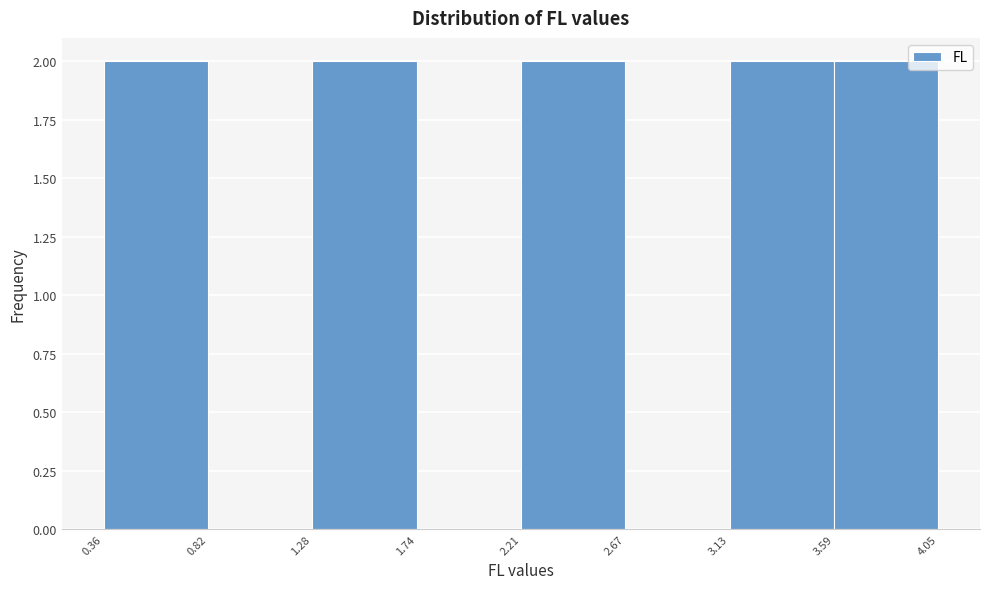

Reading left to right, transcribe this chart: for each bar, give the range it covers on the x-axis and its height. The values are not printed on the chart, so give them approximately, as read against the axis.

0.36 to 0.82: 2
0.82 to 1.28: 0
1.28 to 1.74: 2
1.74 to 2.21: 0
2.21 to 2.67: 2
2.67 to 3.13: 0
3.13 to 3.59: 2
3.59 to 4.05: 2